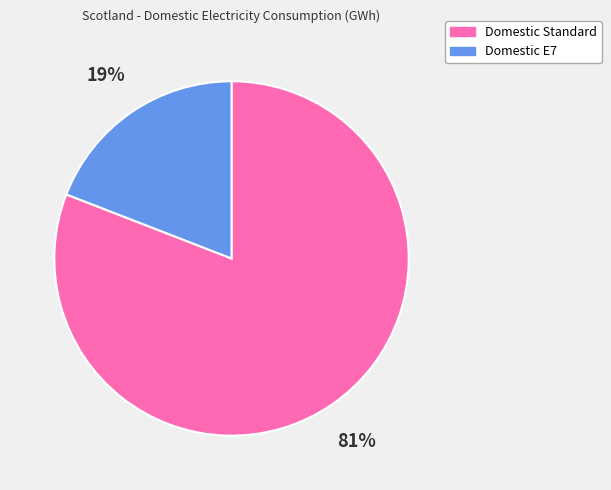

Rank the categories by value from lowest to highest.

Domestic E7, Domestic Standard